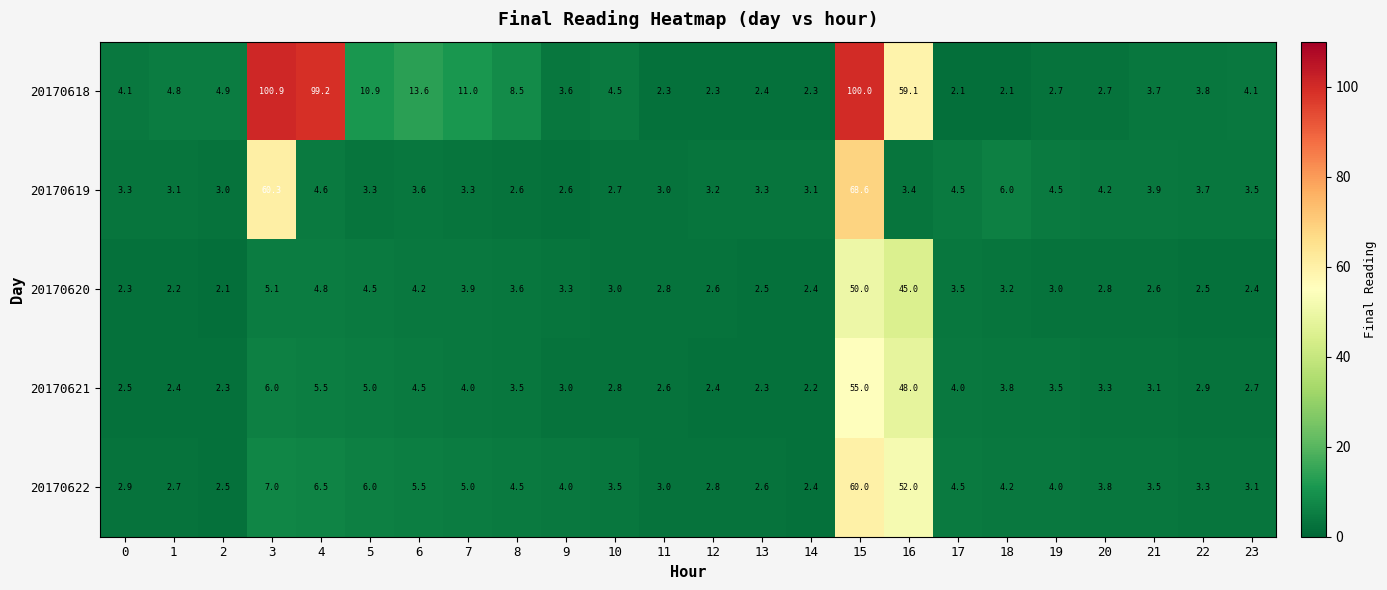

What is the difference between the highest and lowest values at 2?

2.8